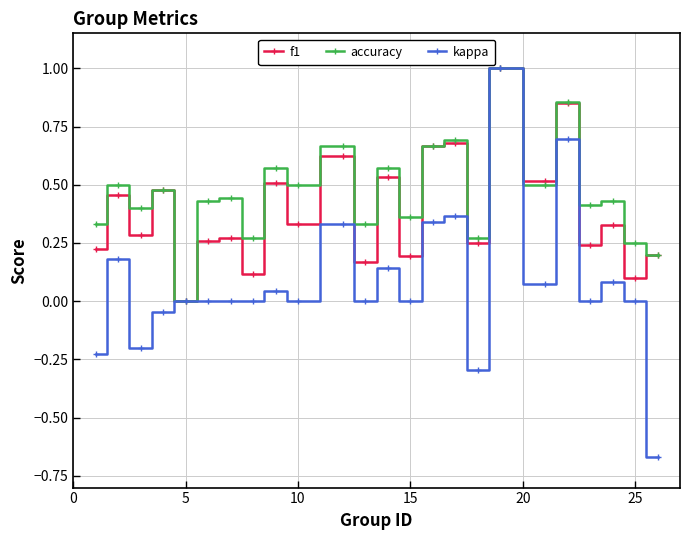

In accuracy, how many points are lower than both neighbors (excluding endpoints)?

9